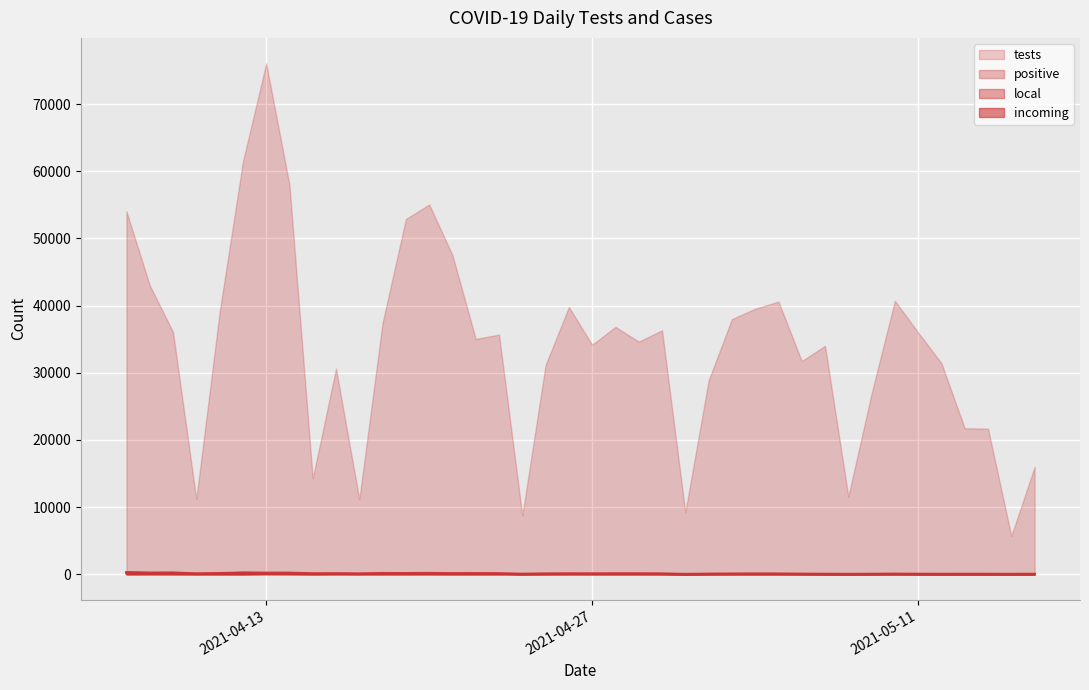

The value of incoming at 2021-04-20 is 34. True or false?

False